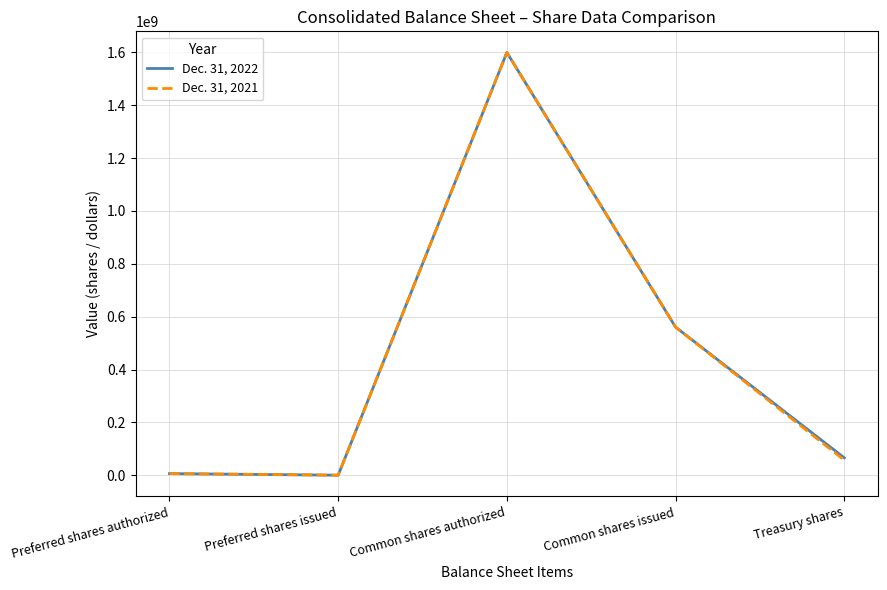

What is the spread (max minus min) of values at Treasury shares?

8750295